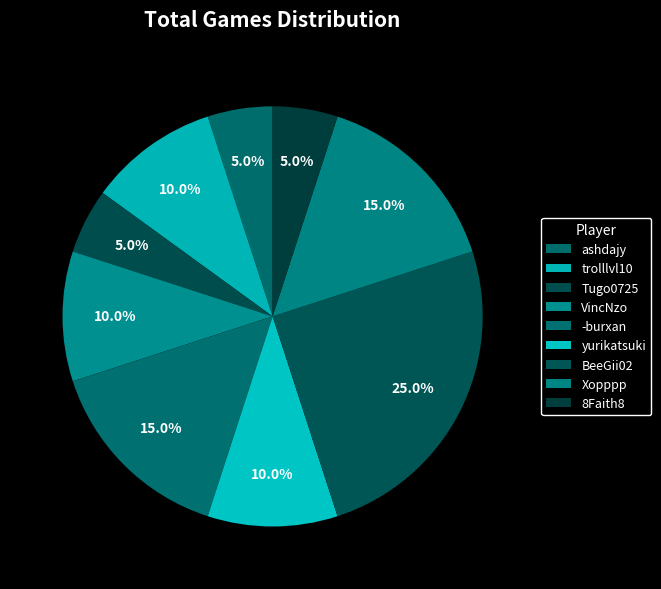

Does -burxan account for over 50% of the chart?

No